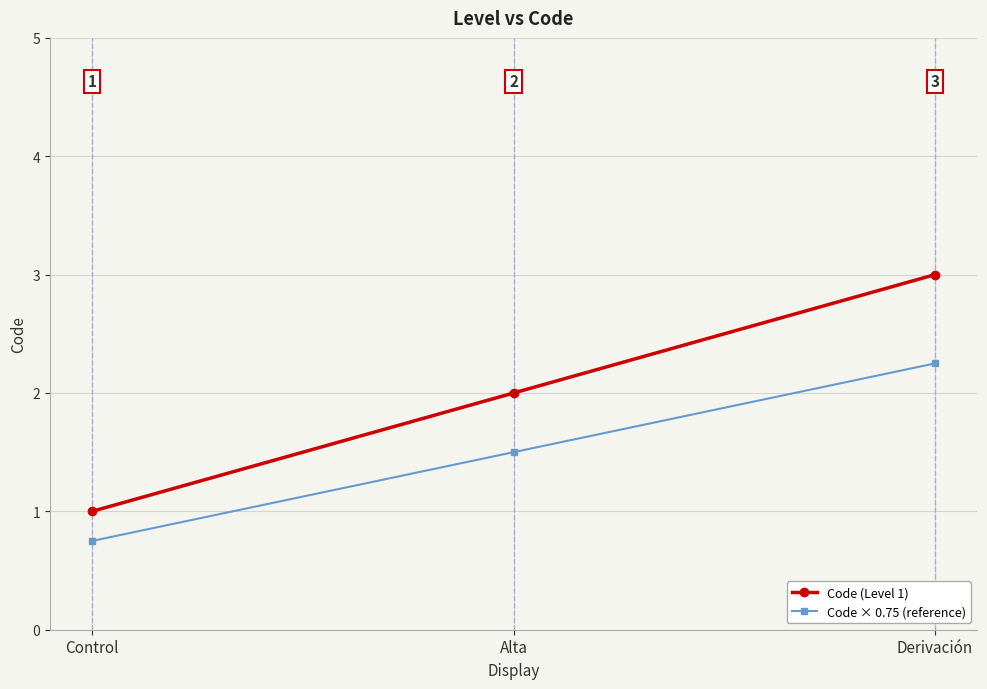

Which series has the largest range (max minus min)?

Code (Level 1)